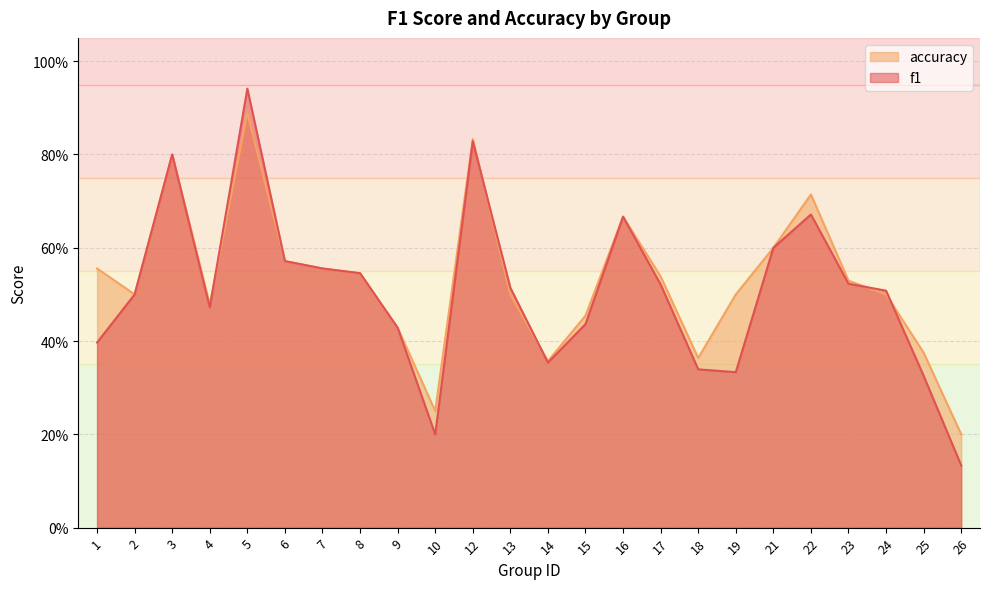

What is the maximum value shown in the chart?

0.9